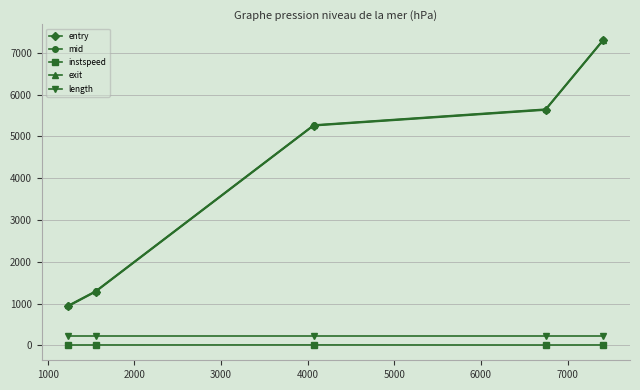

Does the chart display data point markers on the line(s)?

Yes